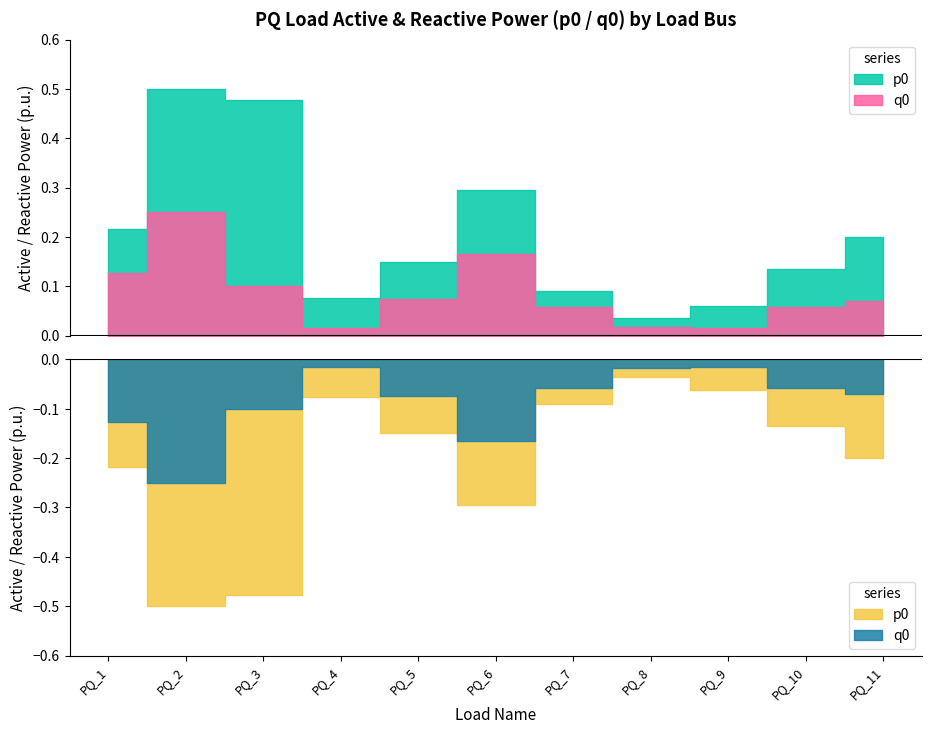

How many interior local peaks does the q0 series have?

2